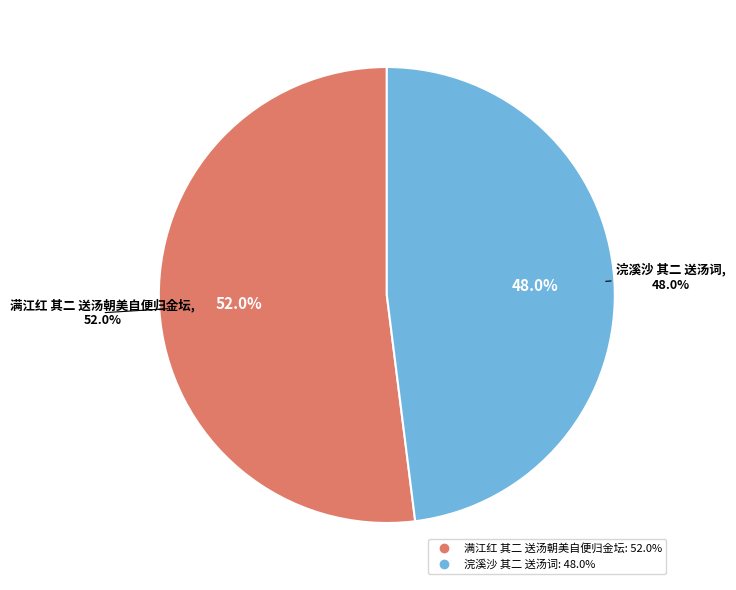

Which slice represents more than half of the pie?

满江红 其二 送汤朝美自便归金坛